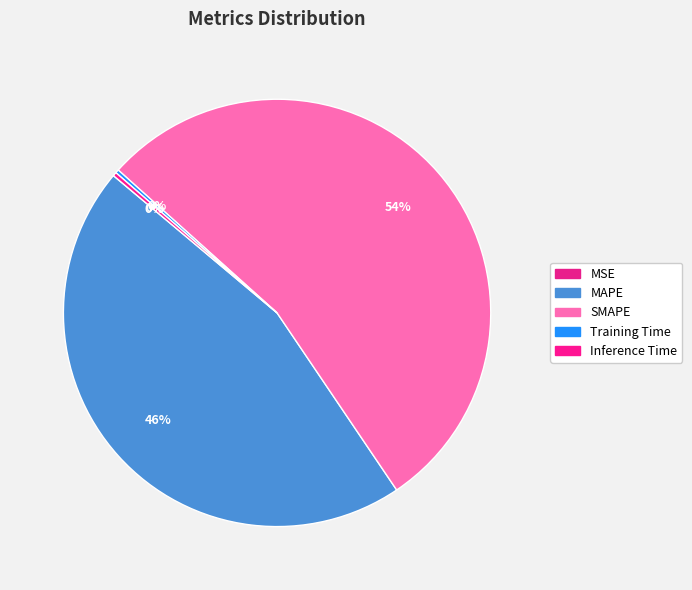

Which slice represents more than half of the pie?

SMAPE